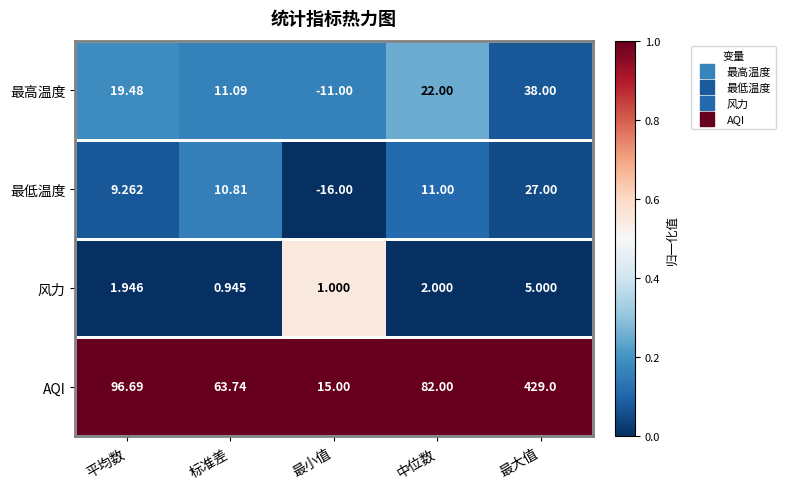

Which series changed the most between 标准差 and 最小值?

AQI